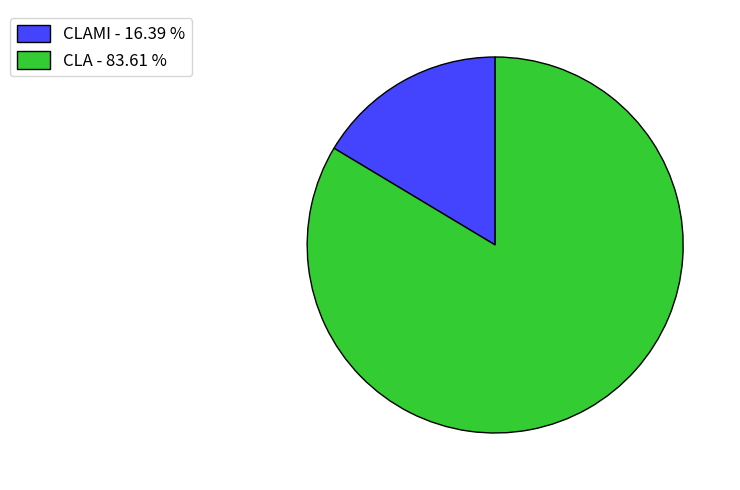

Is there a majority slice in this chart?

Yes